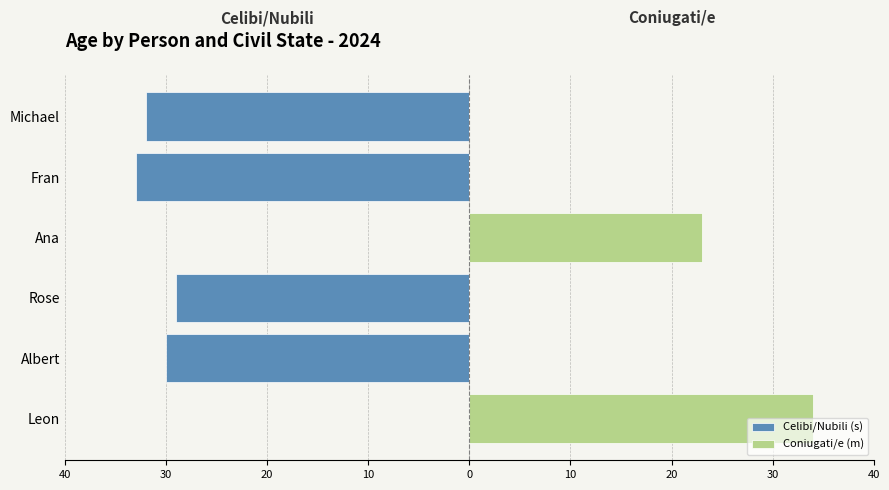

Is it true that Celibi/Nubili (s) equals -12 at 0?

False